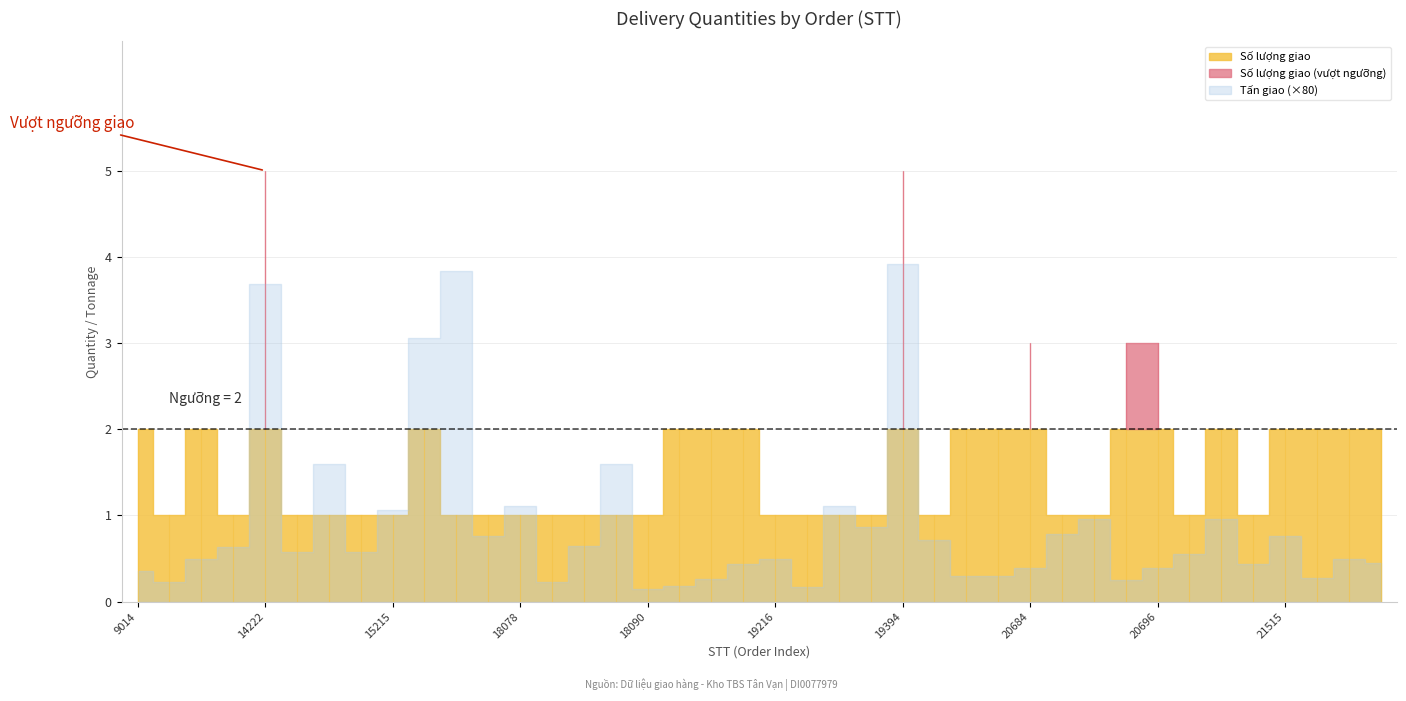

How many Số lượng giao values are between 1 and 2?

35